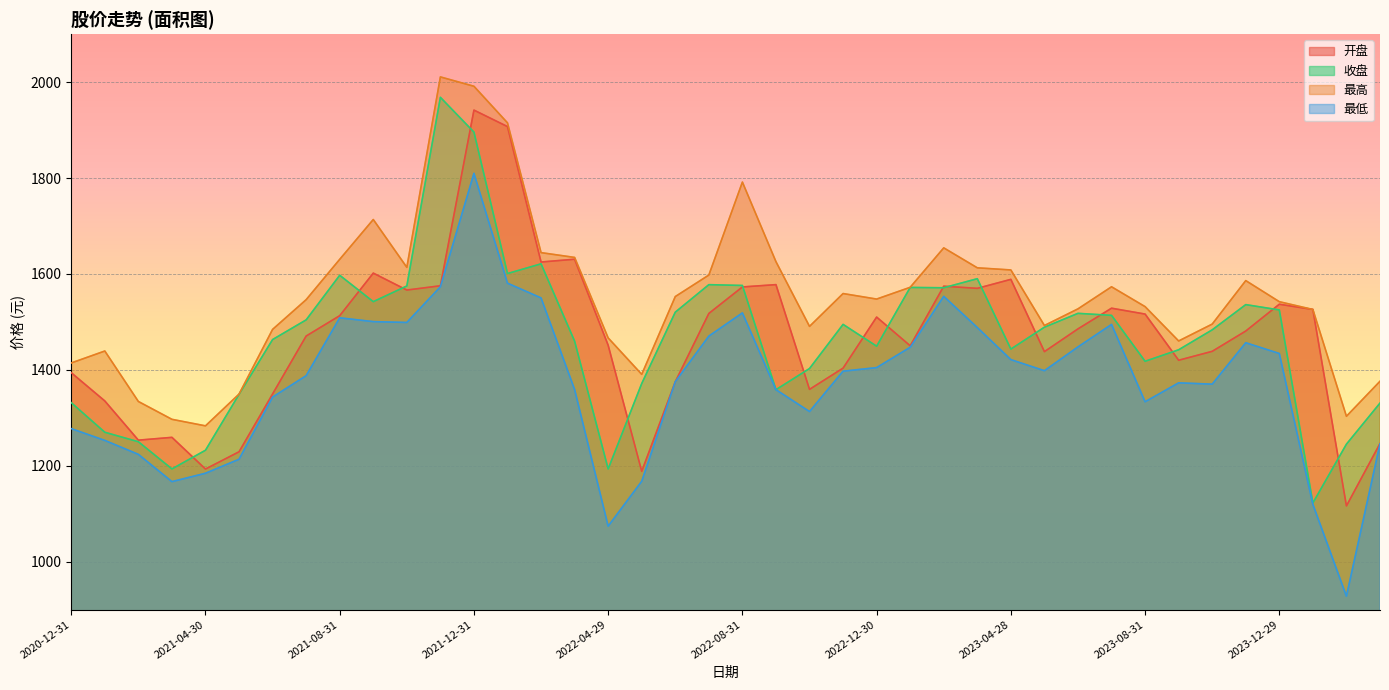

True or false: 开盘 and 最低 intersect in this chart.

False